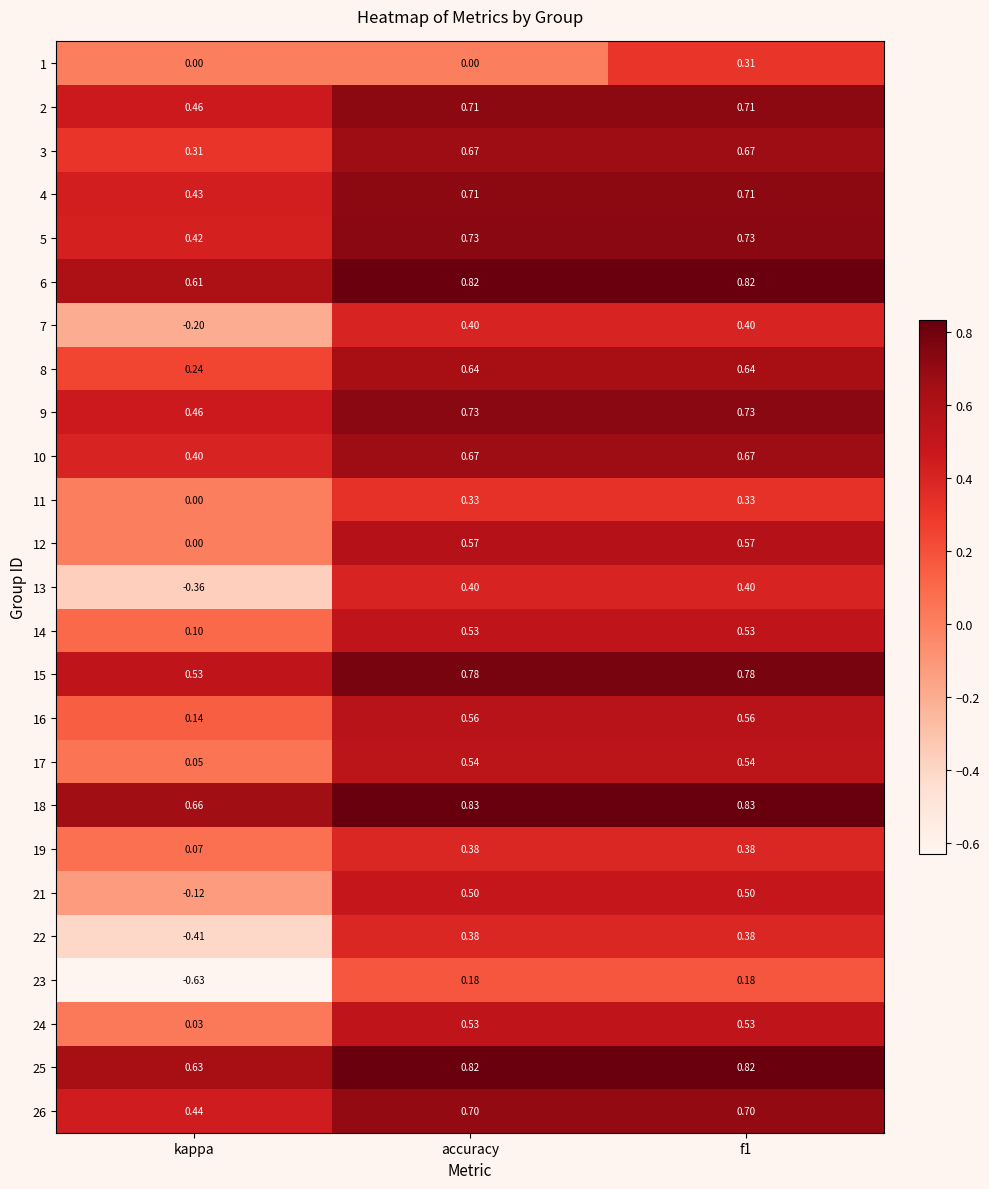

Where is 4 nearest to the value 0?

kappa